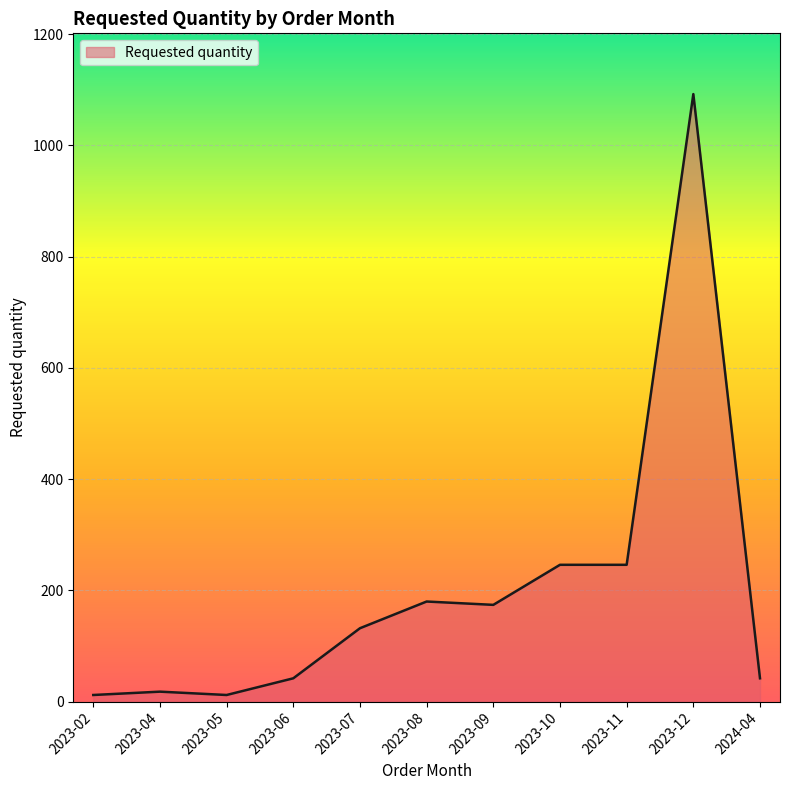

What is the change in value from 2023-02 to 2023-12?

+1080